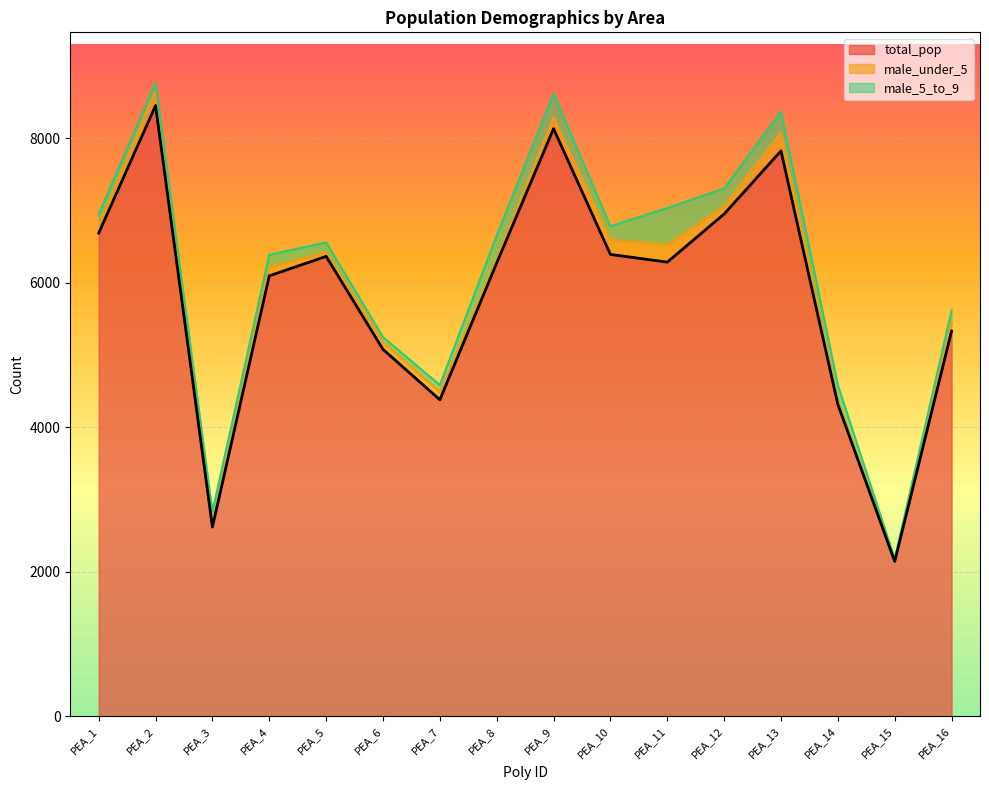

At which category does the chart reach its peak across all series?

PEA_2